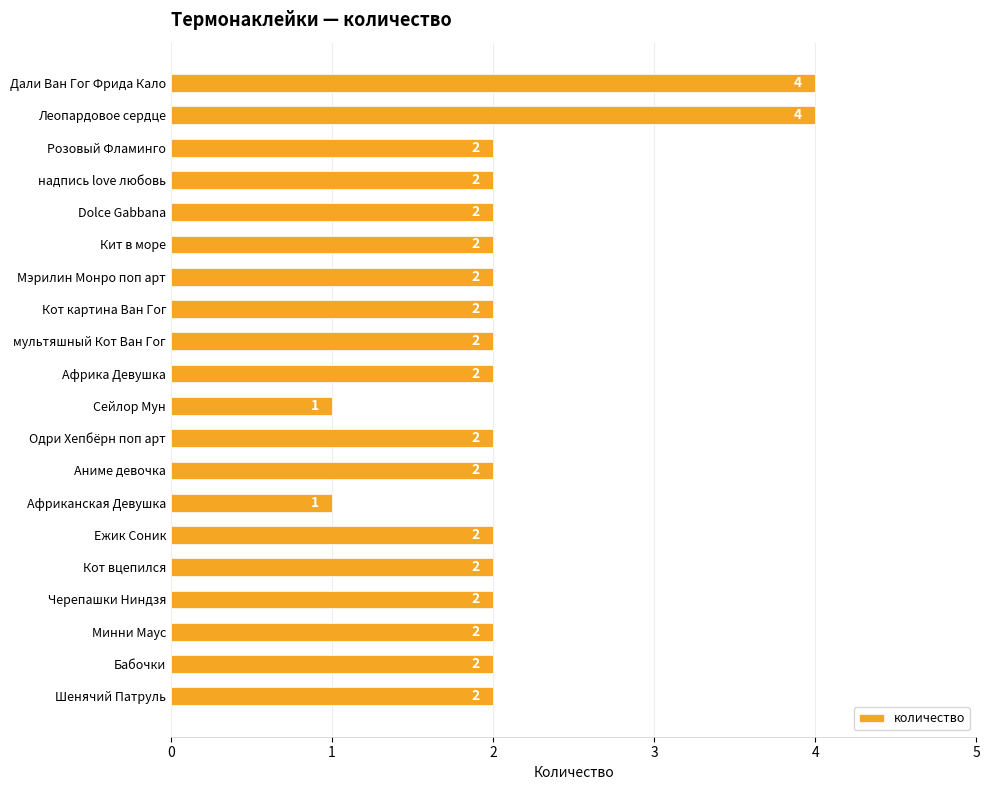

How many values are between 2 and 3?

16